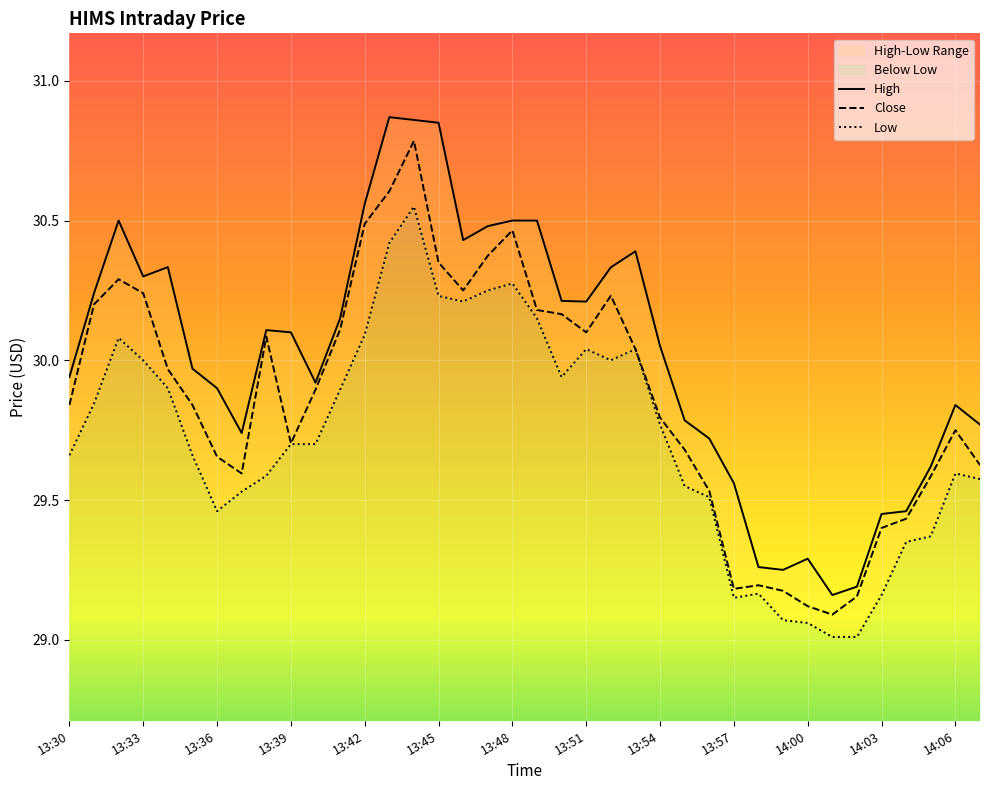

Which series has the widest spread of values?

High